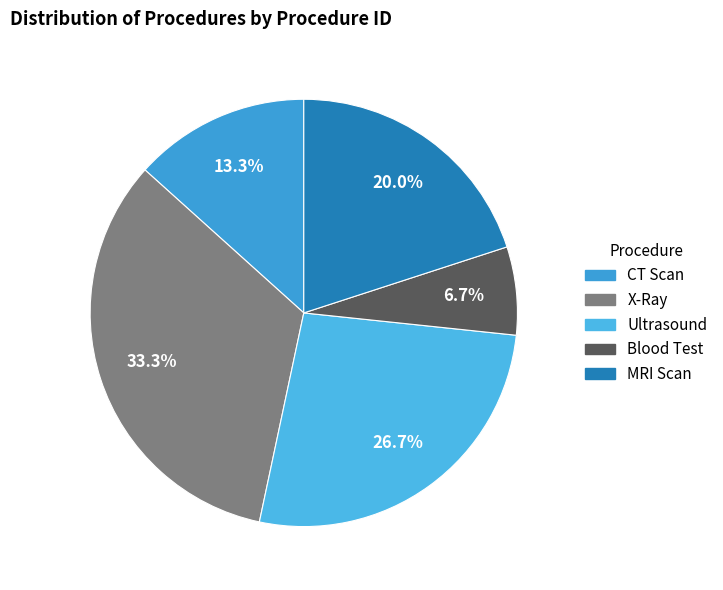

What is the change in value from Ultrasound to MRI Scan?

-1